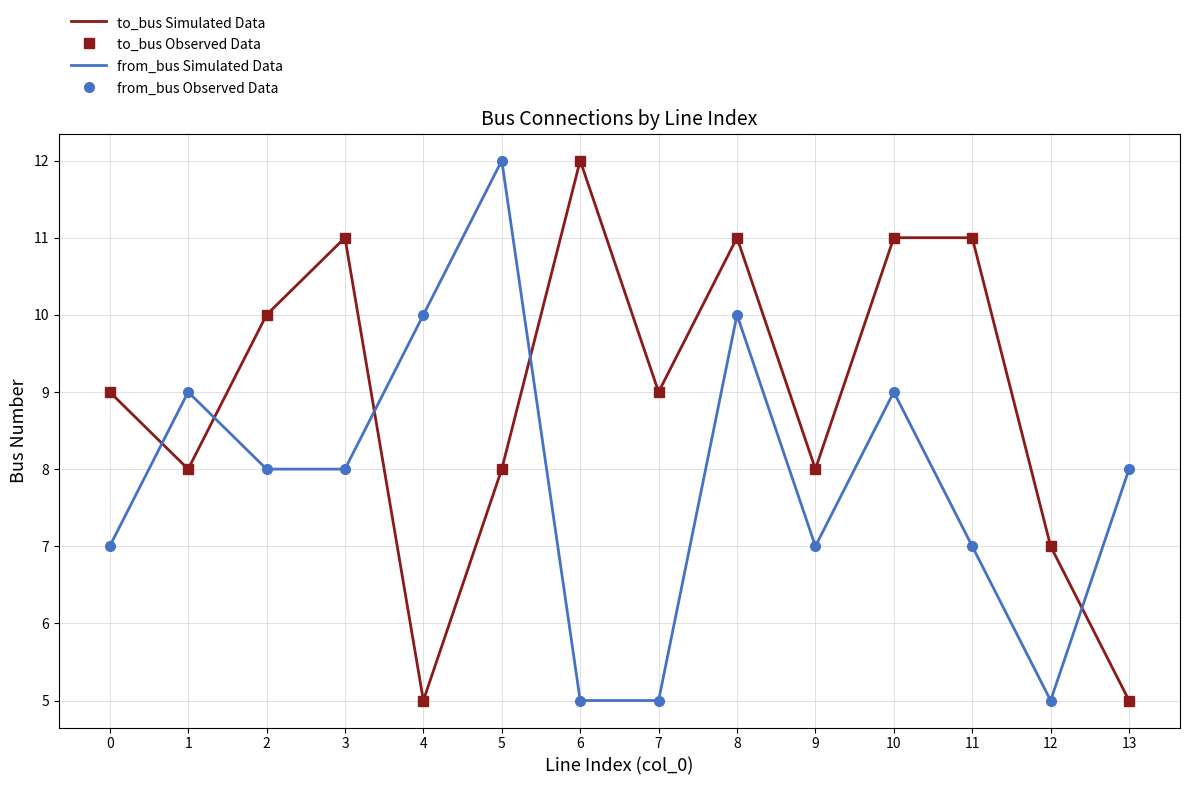

Which series has the largest range (max minus min)?

to_bus Simulated Data